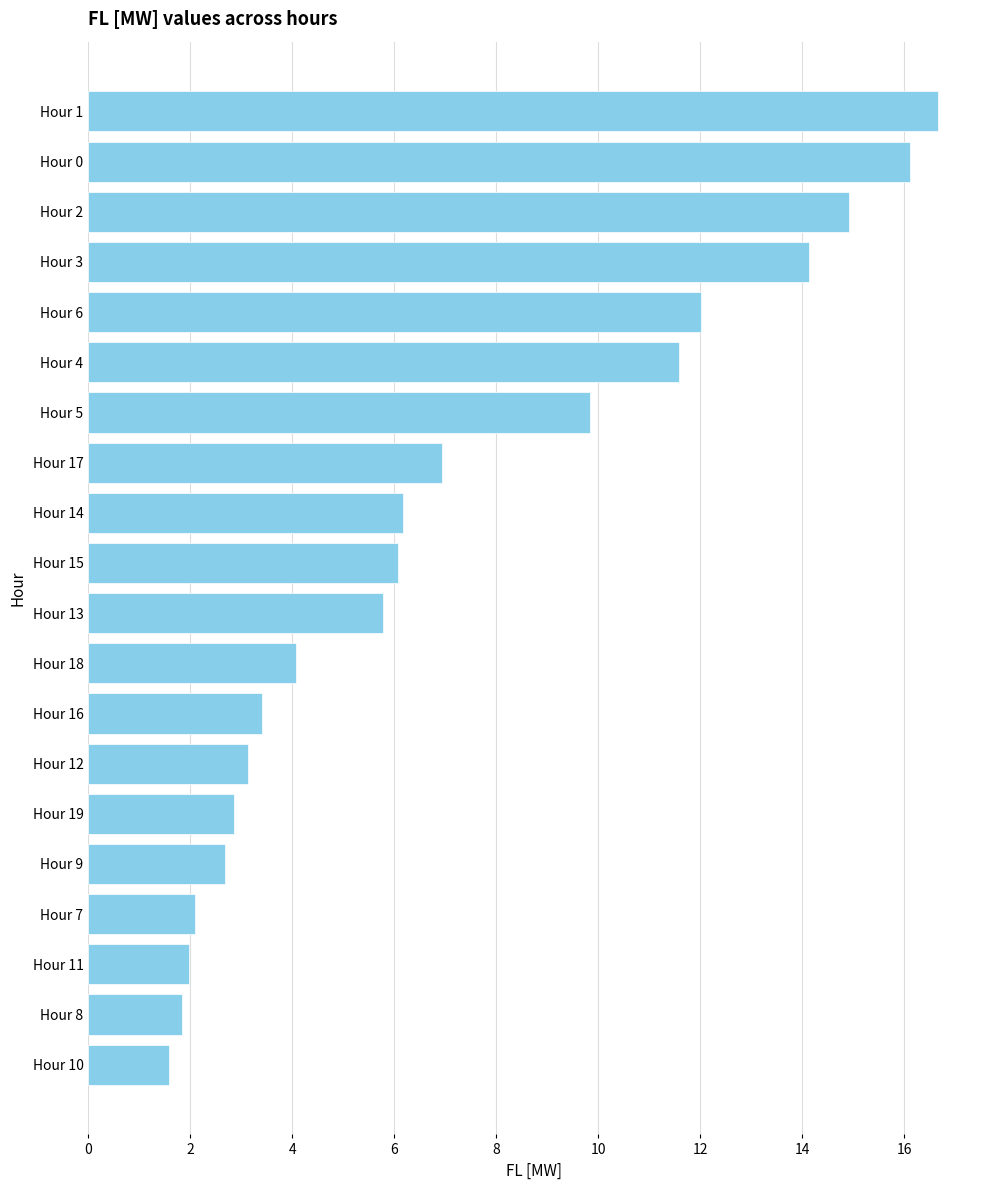

Does the chart contain stacked bars?

No